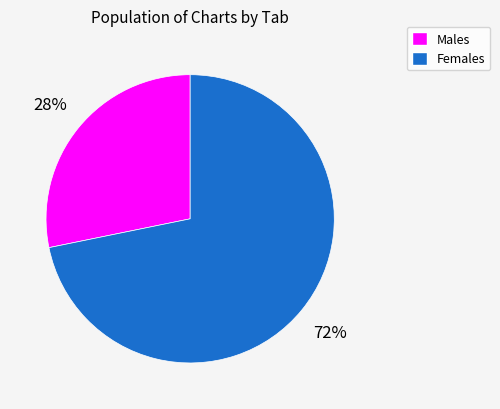

Does any single category account for the majority?

Yes